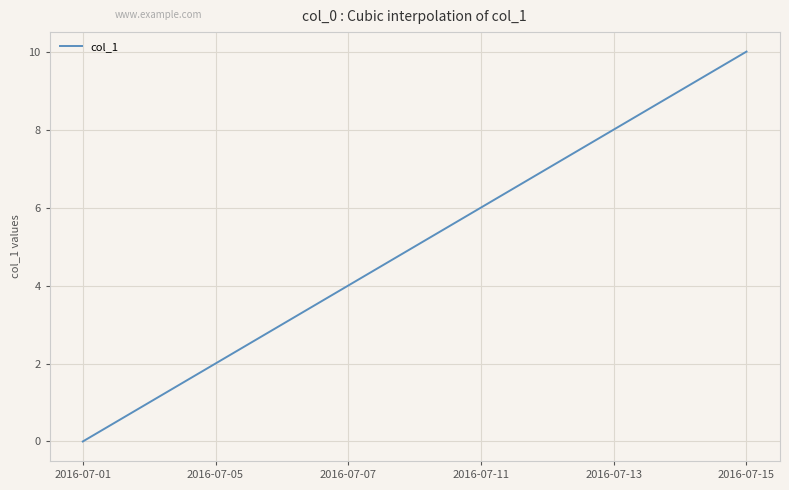

What is the difference between the maximum and minimum values?

10.0